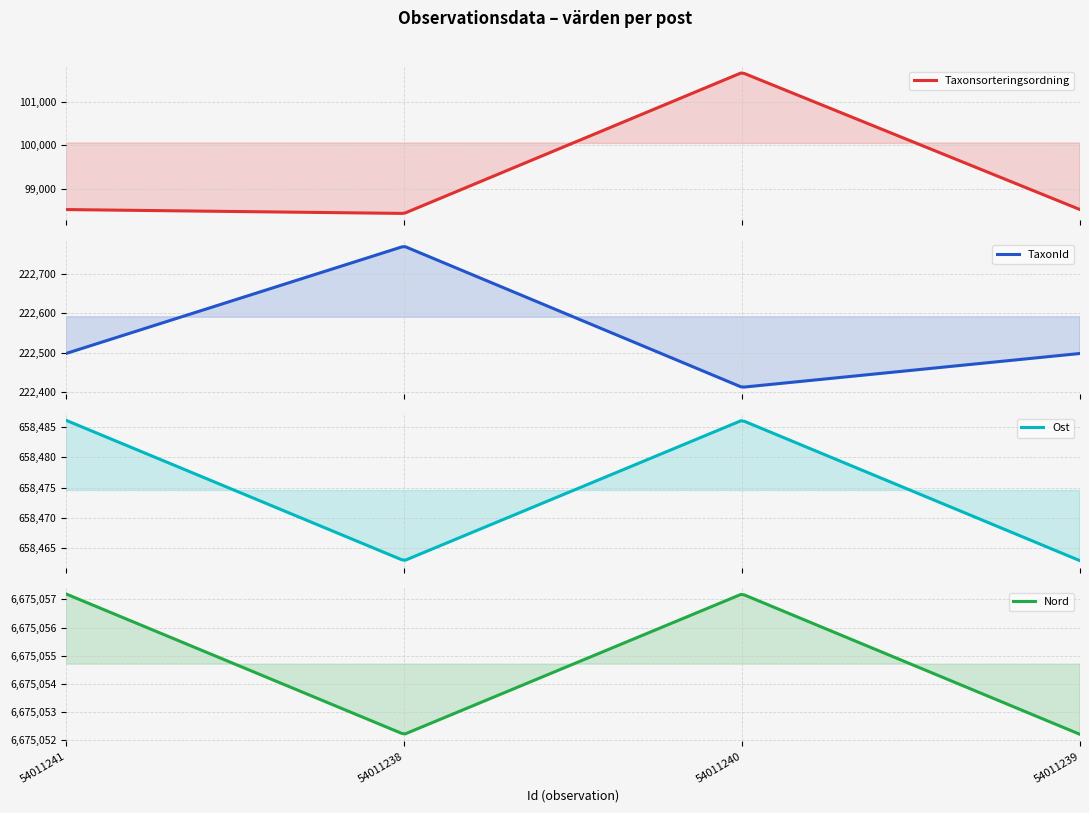

True or false: Nord and Taxonsorteringsordning intersect in this chart.

False